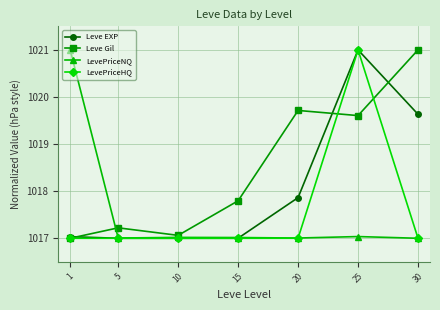

True or false: Leve EXP has a value of 1017.0 at 1.

True